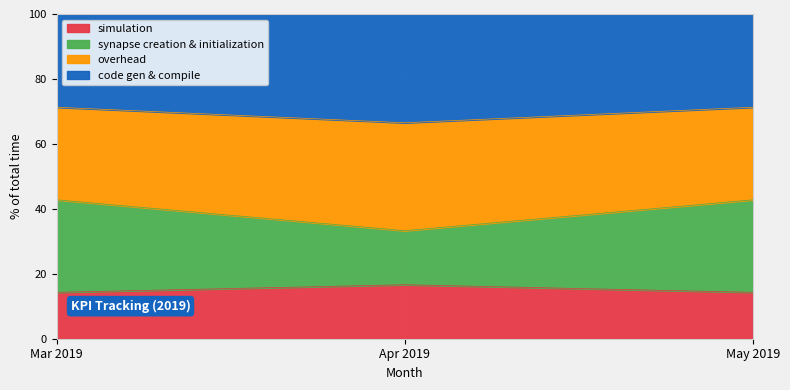

What is the label of the 1st point from the right?

May 2019